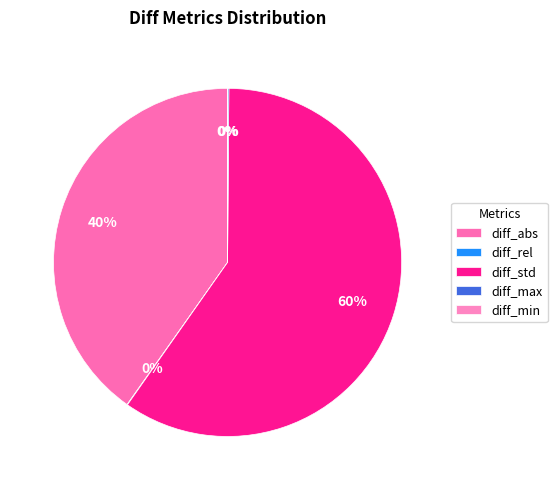

True or false: diff_rel accounts for 1% of the total.

False